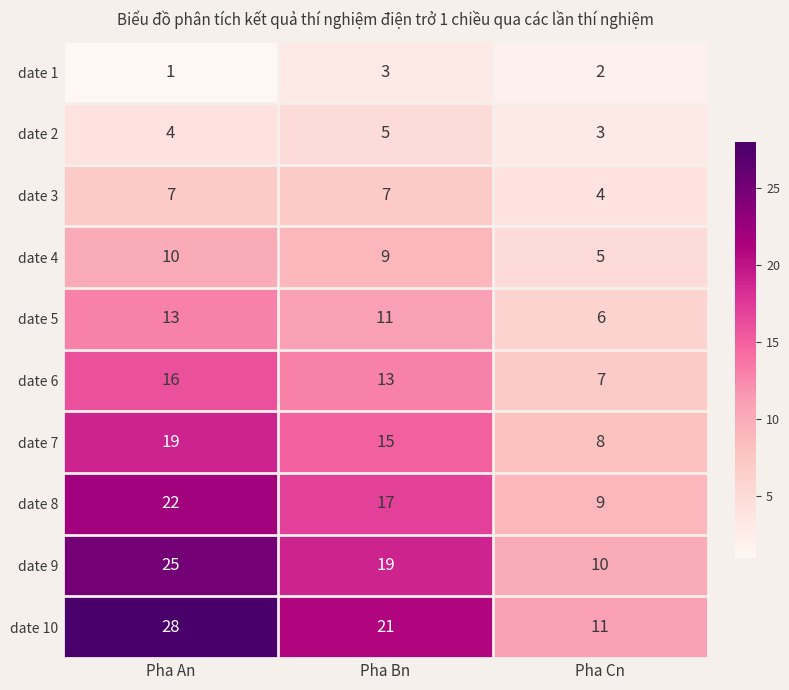

List the labels in order of date 7 value, largest first.

Pha An, Pha Bn, Pha Cn